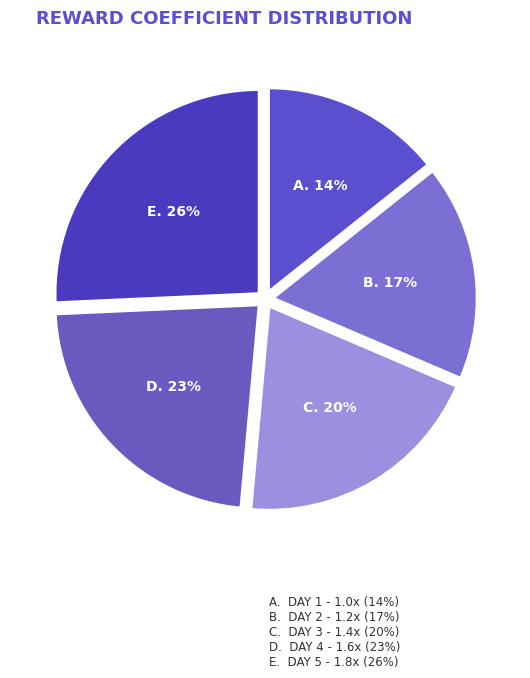

How many segments does this pie chart have?

5